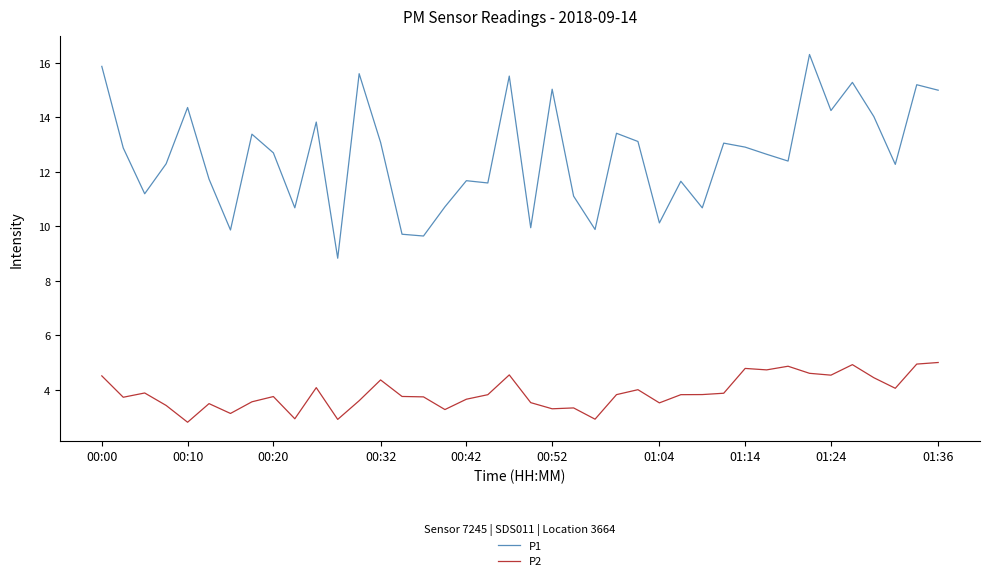

Which series has the largest total across all categories?

P1